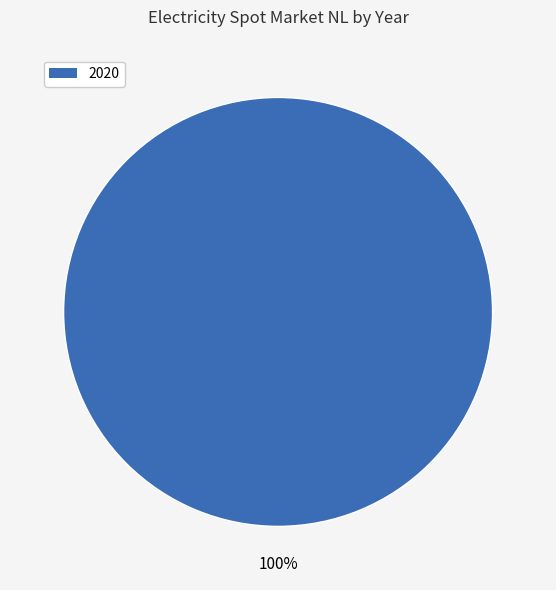

Is there a majority slice in this chart?

Yes